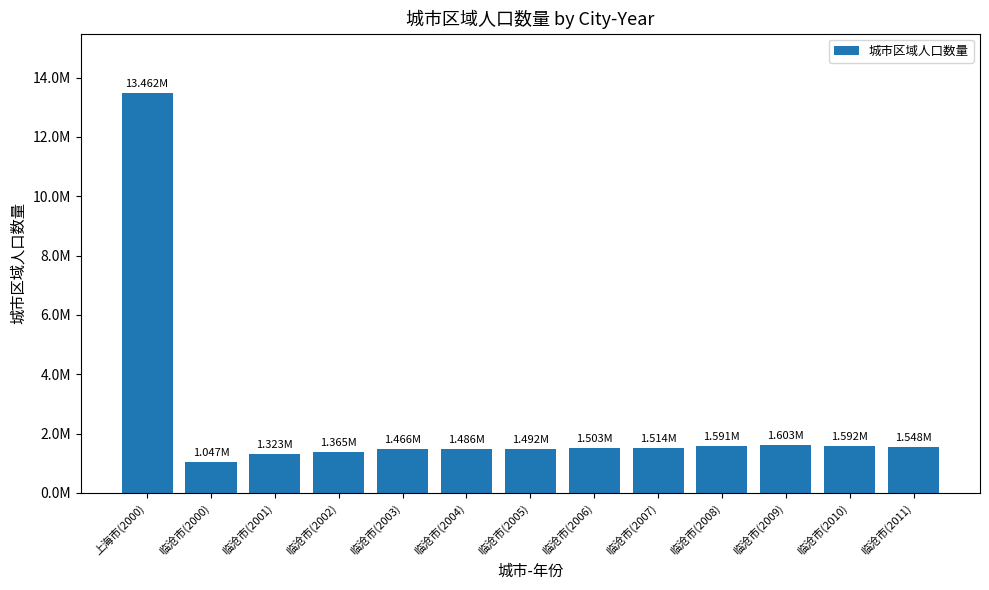

How many data points are above 1503275?

6